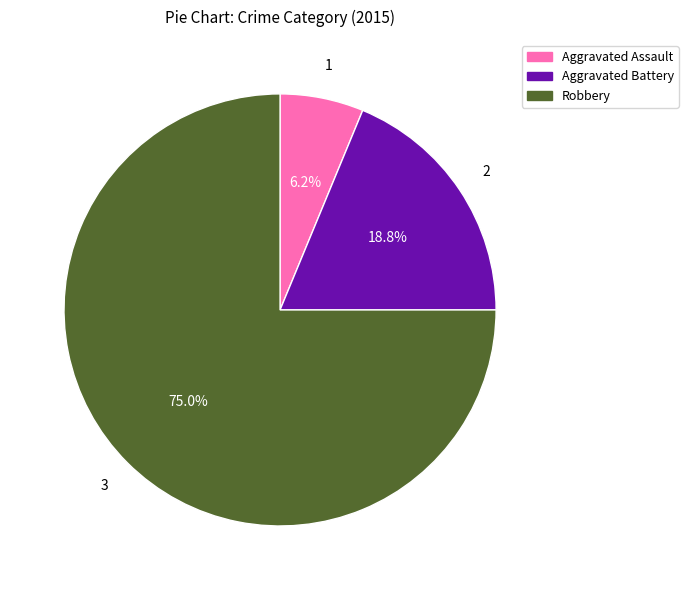

What is the majority slice?

Robbery